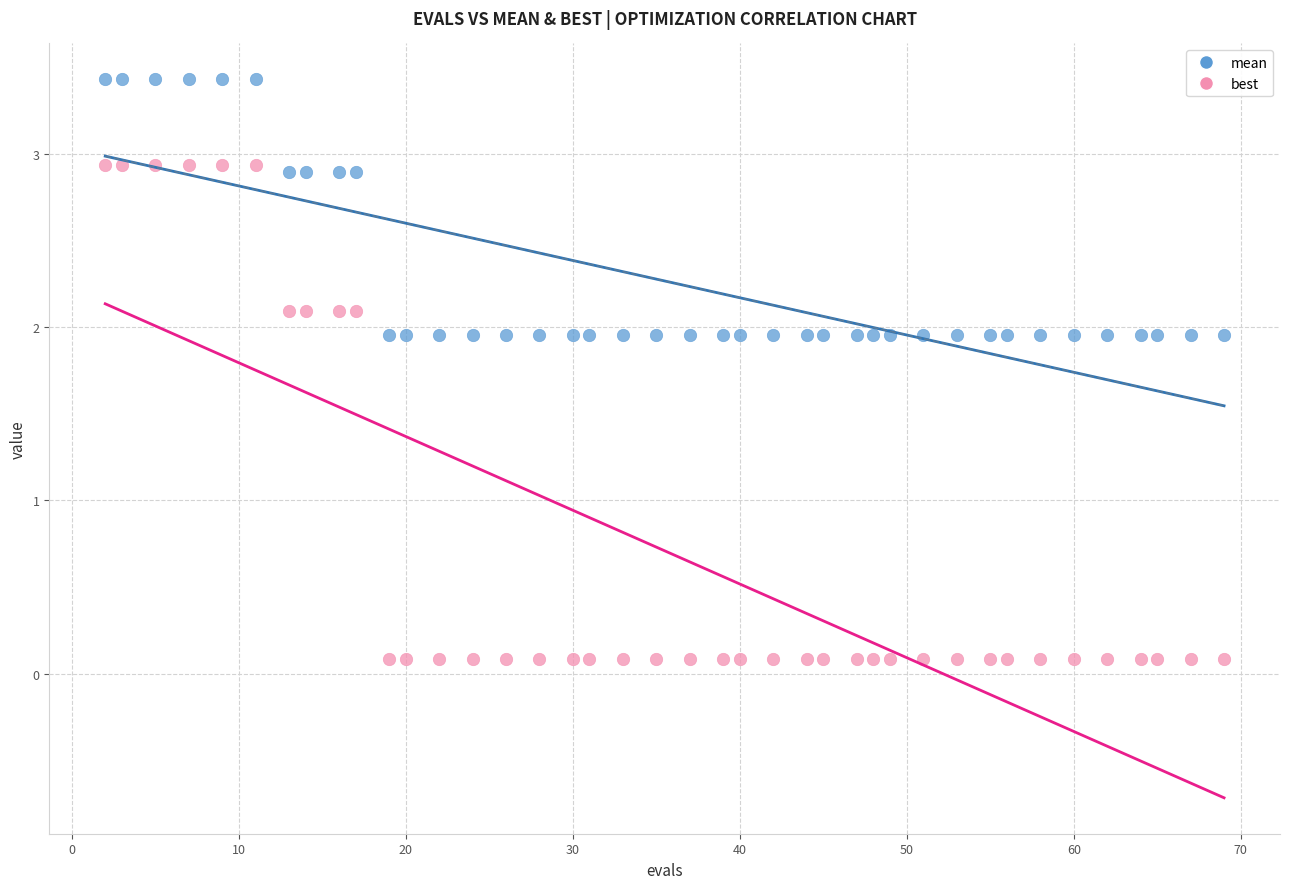

Which series has the widest spread of Y values?

best